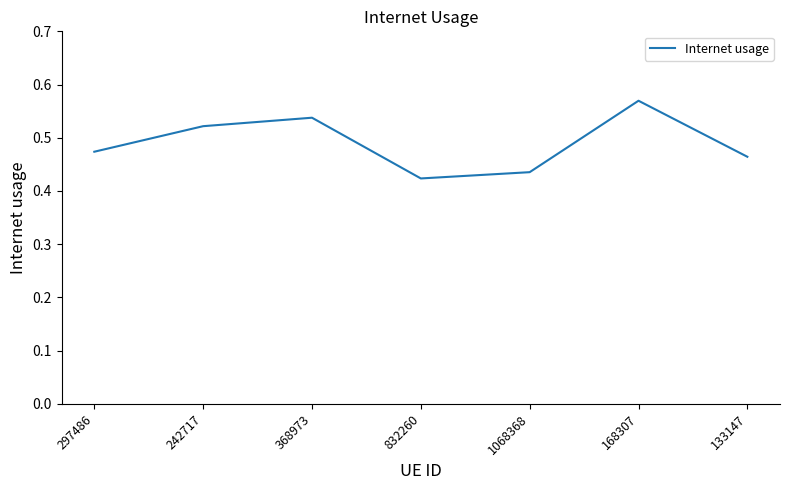

Count the values in the range 0 to 1.

7